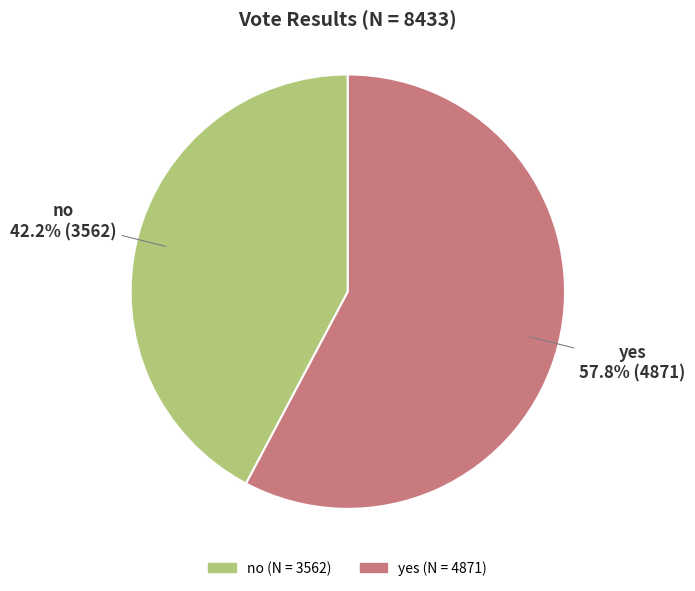

Between yes and no, which is larger?

yes